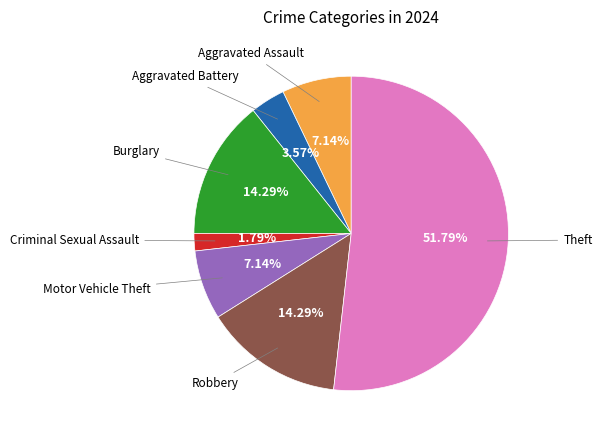

What is the ratio of the value at Burglary to the value at Criminal Sexual Assault?

8.0